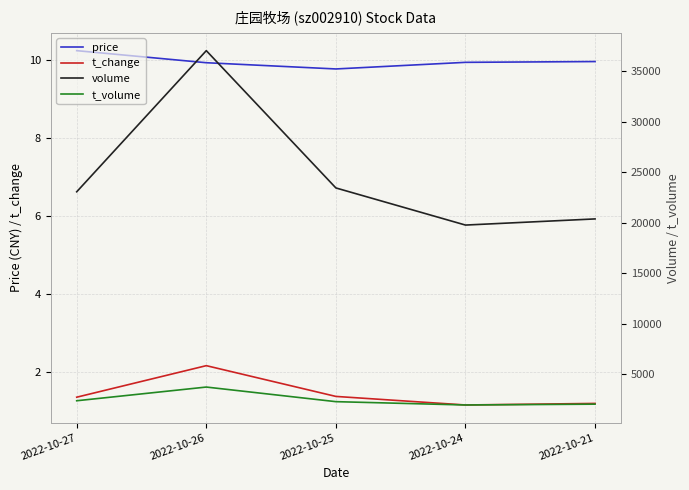

At which category does the chart reach its minimum across all series?

2022-10-24